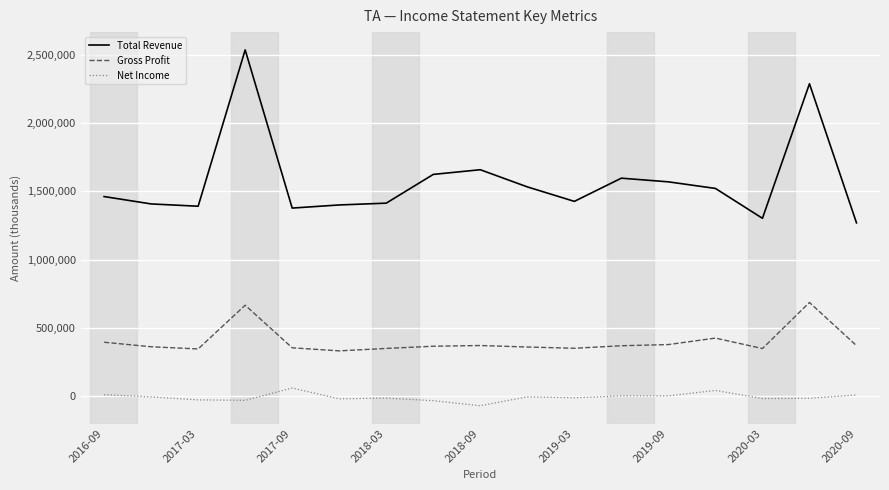

True or false: Net Income and Gross Profit intersect in this chart.

False